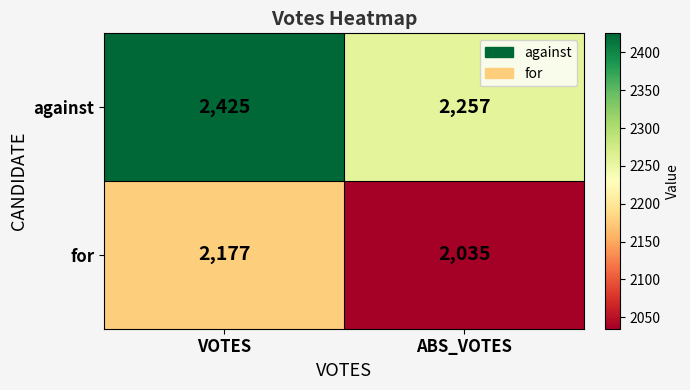

True or false: for has a value of 3907 at VOTES.

False